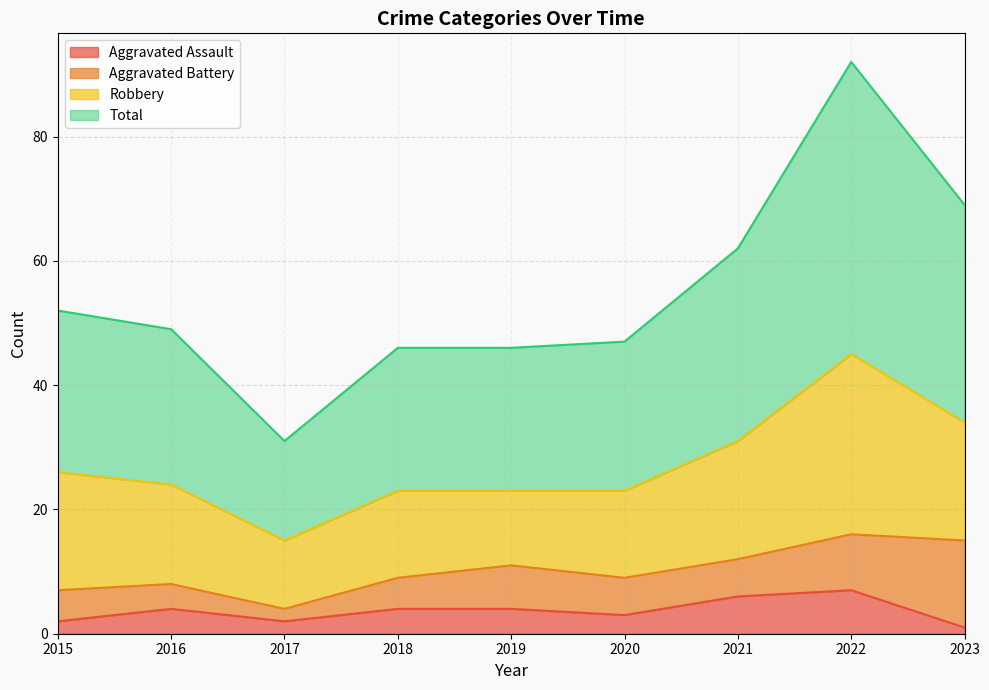

Is it true that Aggravated Assault equals 4 at 2019?

True